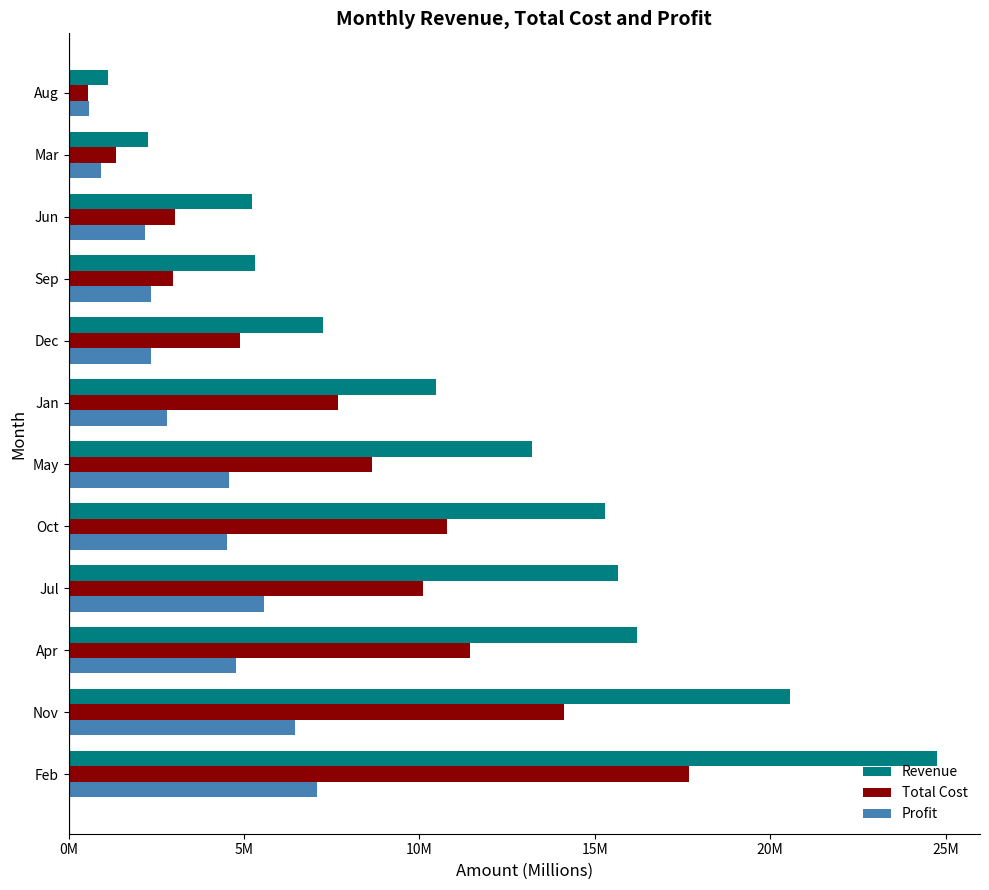

What are all the series names shown in the legend?

Revenue, Total Cost, Profit